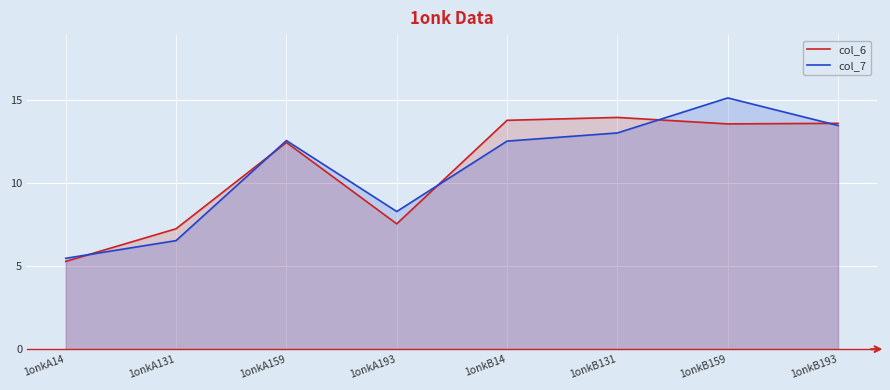

What is the minimum value shown in the chart?

5.3